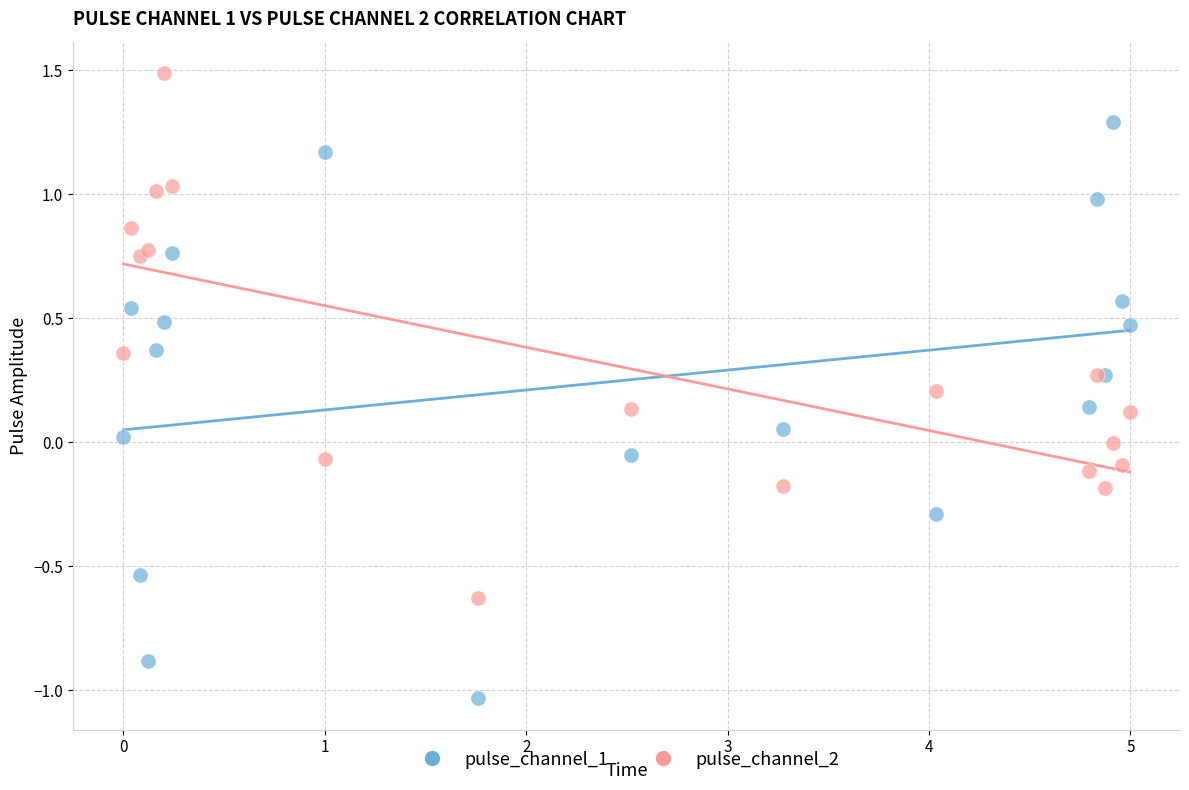

Which series contains the lowest Y value?

pulse_channel_1